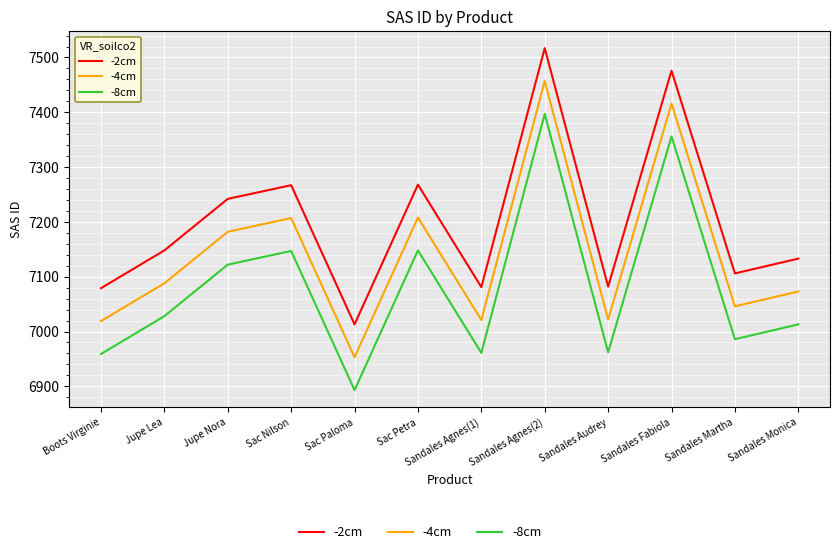

What is the sum of the -4cm values at Jupe Nora and Sandales Martha?

14228